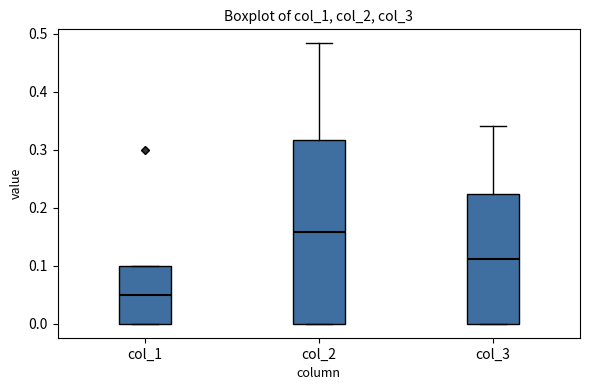

Comparing the boxes themselves (not the whiskers), which one is the tallest?

col_2